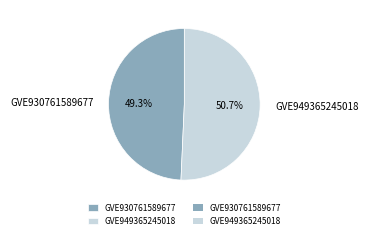

To the nearest percent, what percentage of the pie is GVE949365245018?

51%